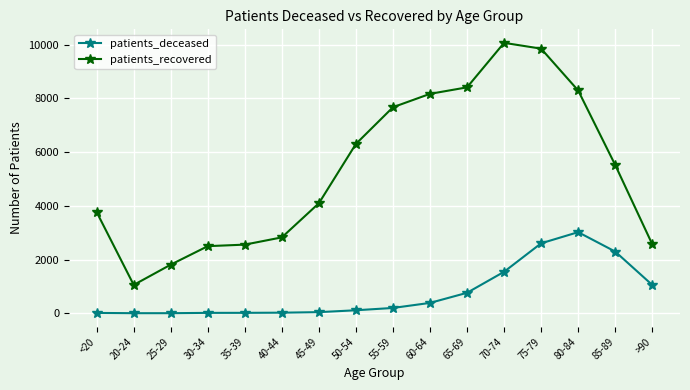

What are all the series names shown in the legend?

patients_deceased, patients_recovered